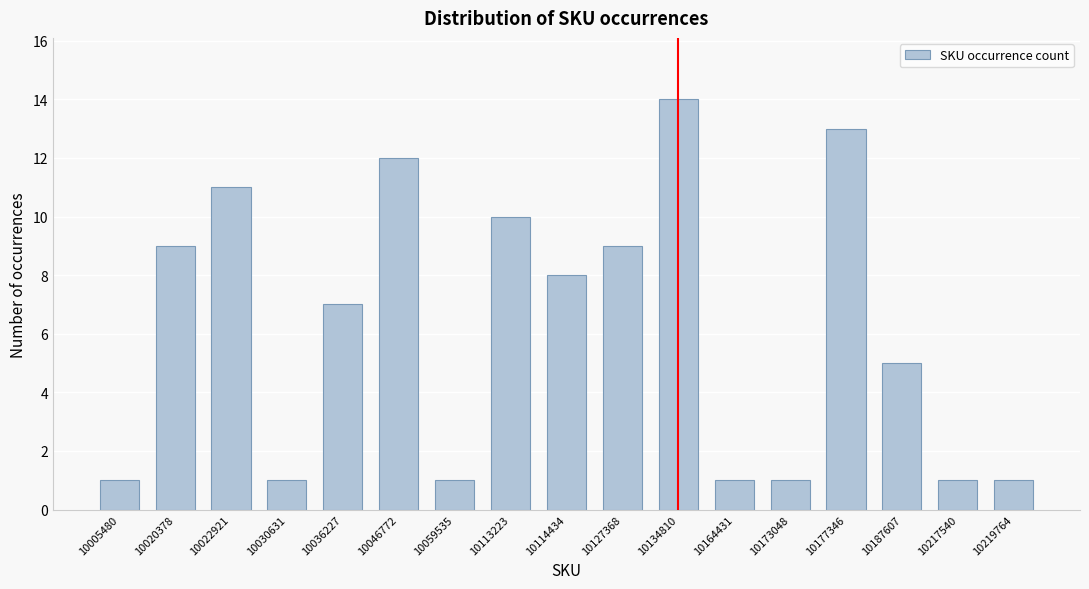

Reading left to right, extract all data points from this chart.

10005480=1	10020378=9	10022921=11	10030631=1	10036227=7	10046772=12	10059535=1	10113223=10	10114434=8	10127368=9	10134810=14	10164431=1	10173048=1	10177346=13	10187607=5	10217540=1	10219764=1